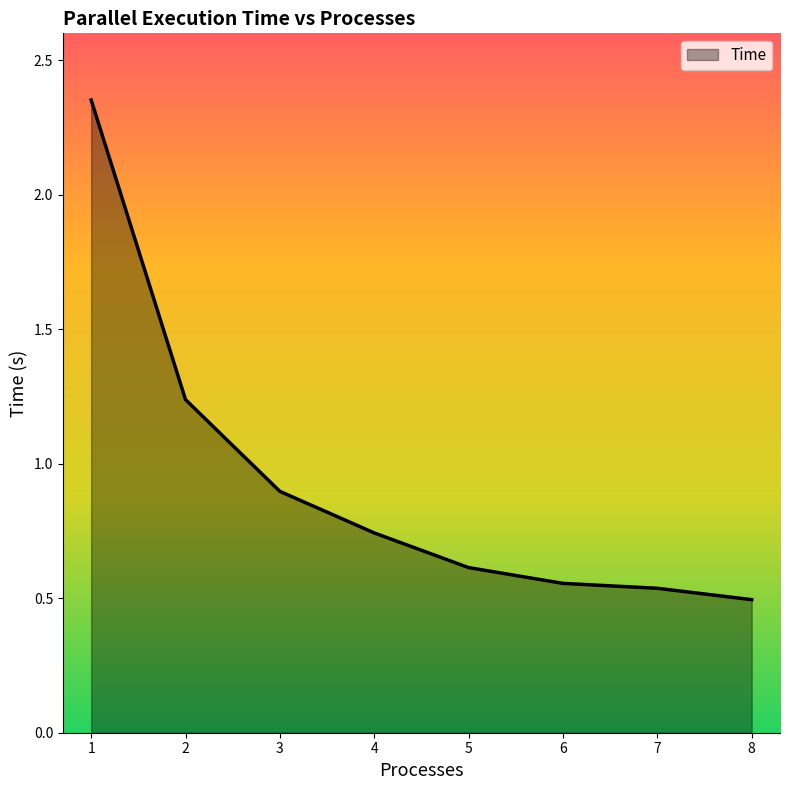

Which has a higher value, 5 or 4?

4